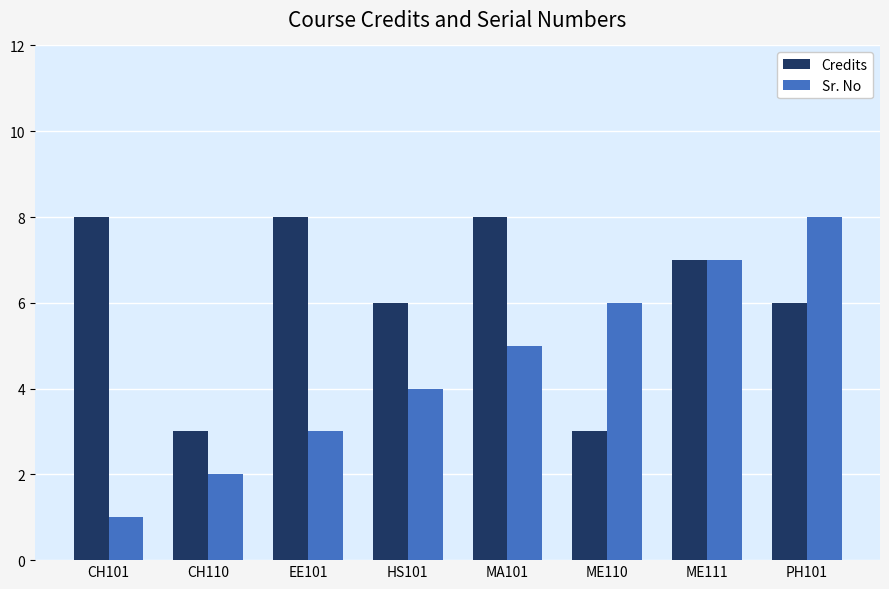

Does the chart contain any negative values?

No